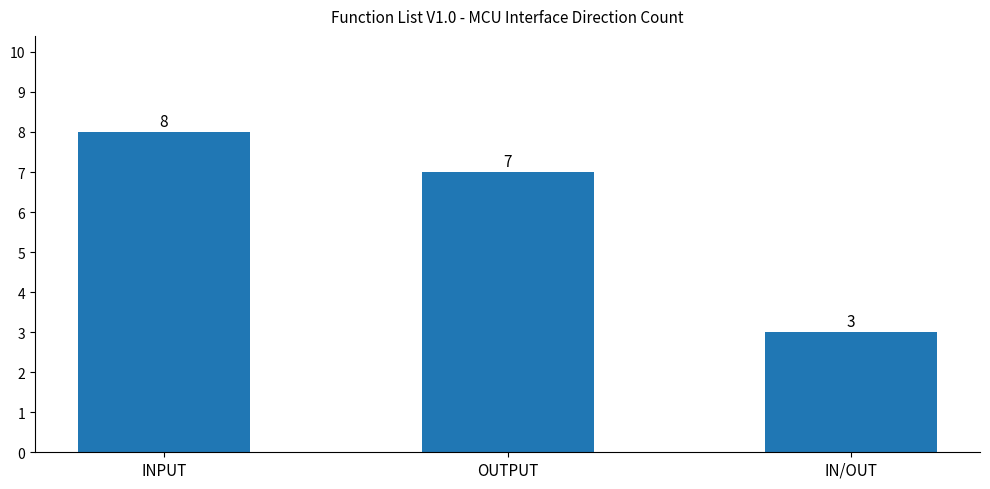

Reading left to right, extract all data points from this chart.

INPUT=8	OUTPUT=7	IN/OUT=3